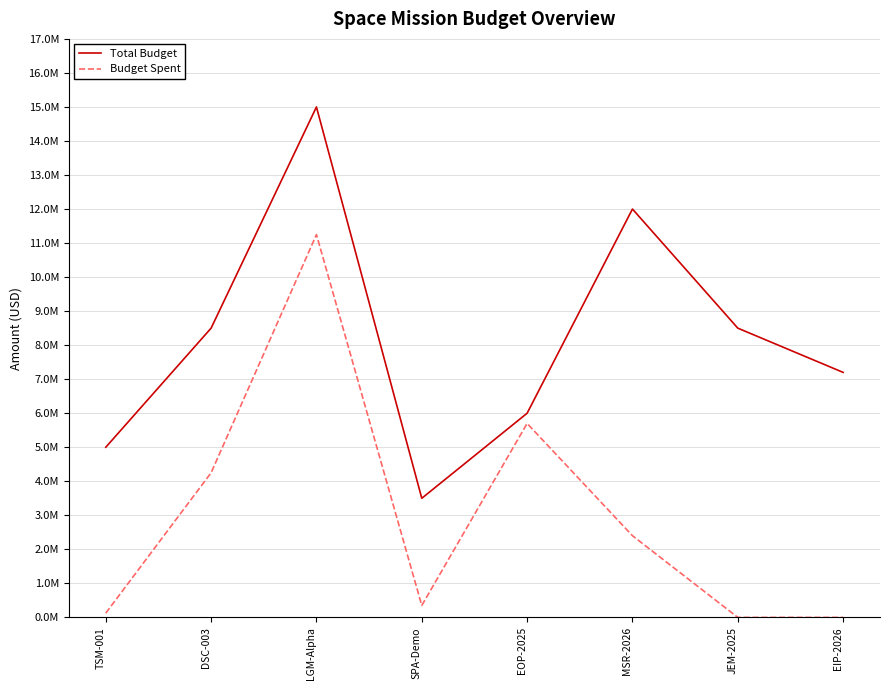

Which series changed the most between TSM-001 and DSC-003?

Budget Spent